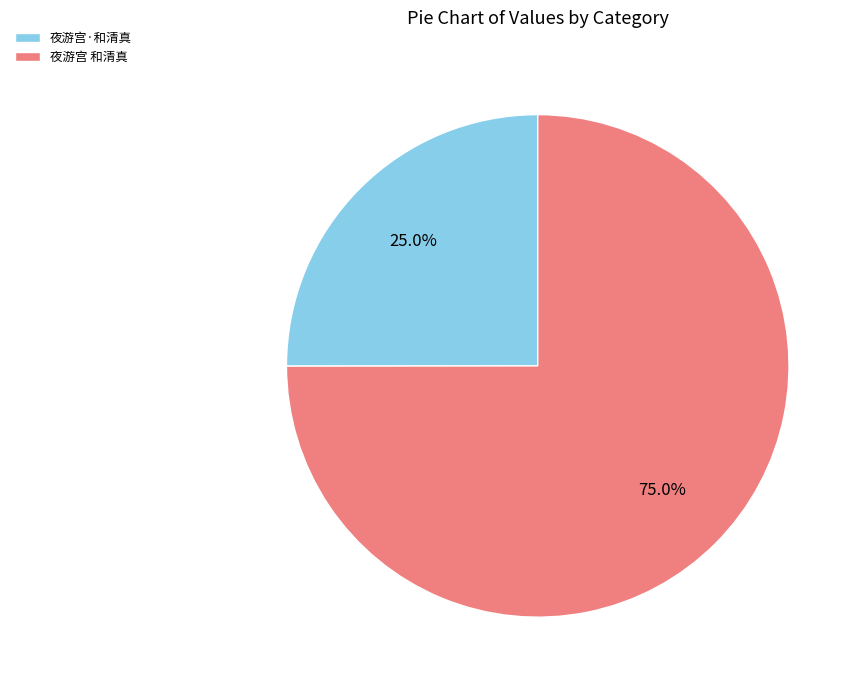

Which has a higher value, 夜游宫 和清真 or 夜游宫·和清真?

夜游宫 和清真